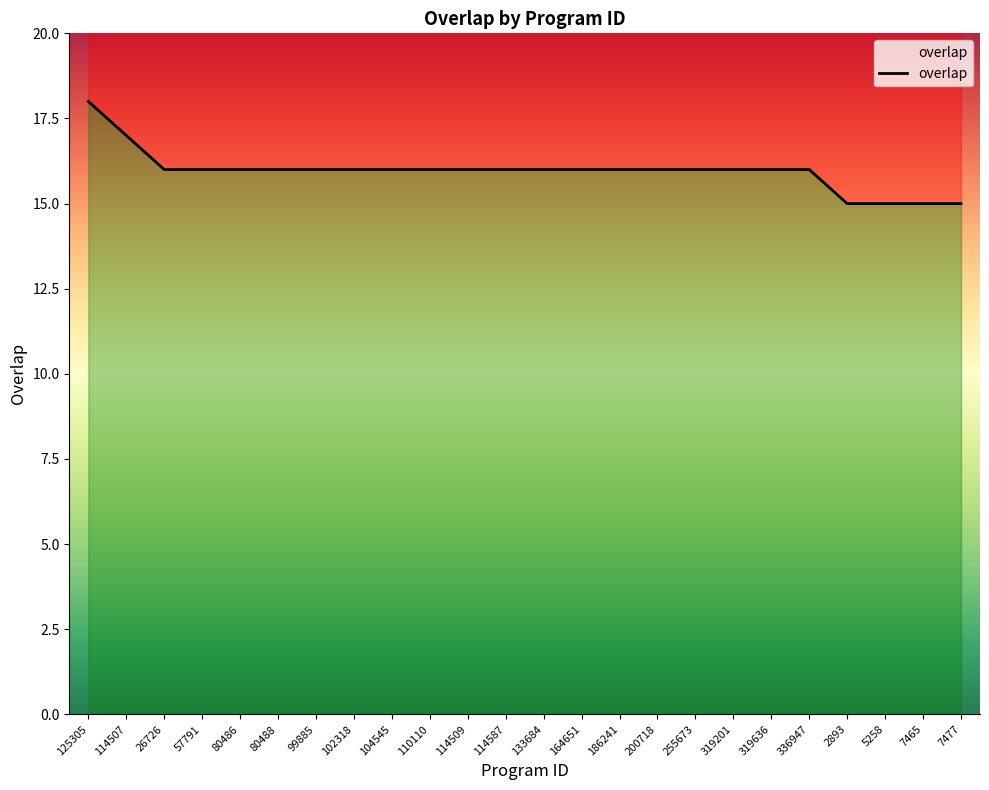

Rank the categories by value from highest to lowest.

125305, 114507, 26726, 57791, 80486, 80488, 99885, 102318, 104545, 110110, 114509, 114587, 133684, 164651, 186241, 200718, 255673, 319201, 319636, 336947, 2893, 5258, 7465, 7477